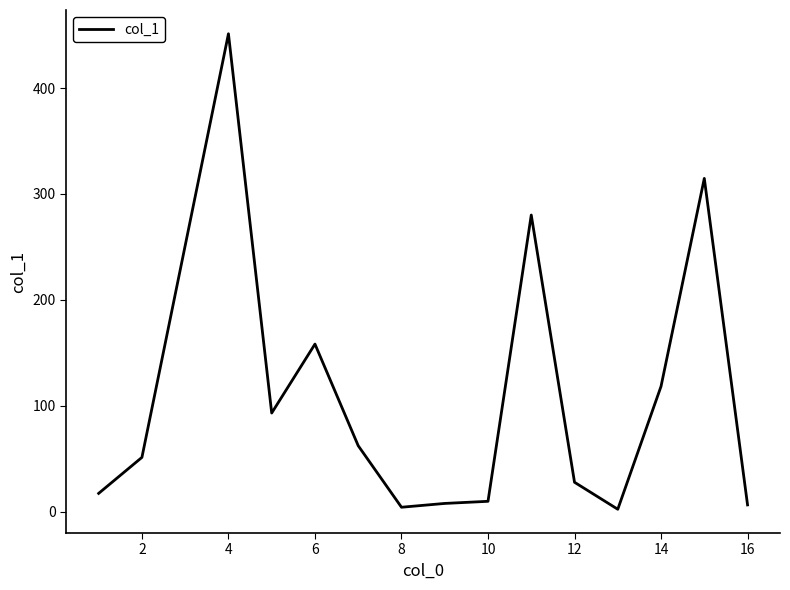

What is the difference between the maximum and minimum values?

449.1